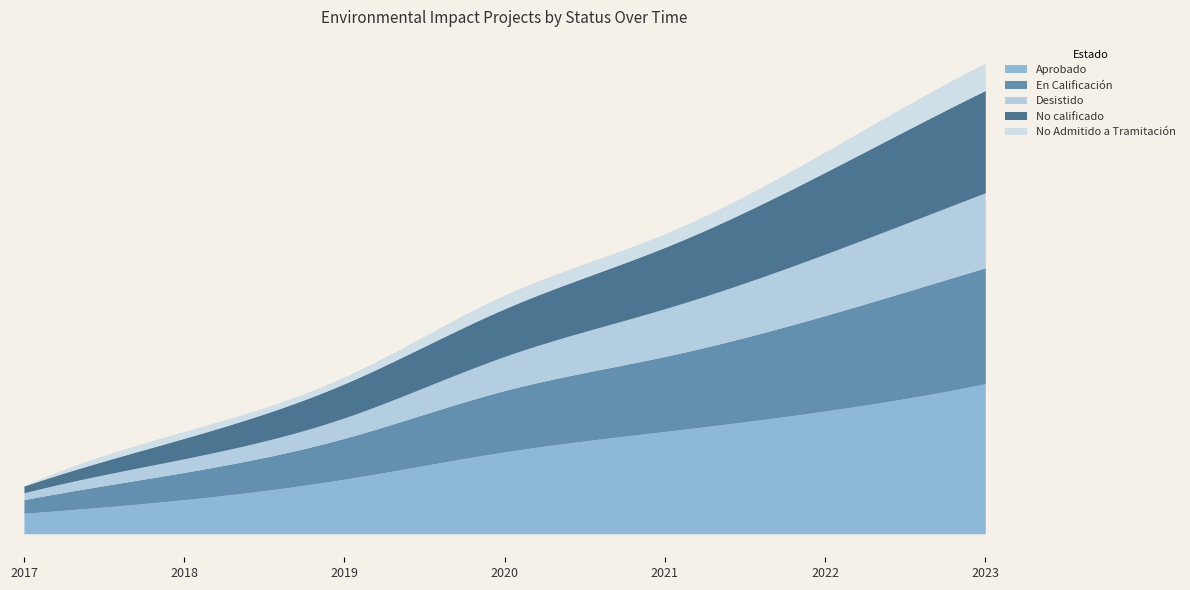

What are all the series names shown in the legend?

Aprobado, En Calificación, Desistido, No calificado, No Admitido a Tramitación